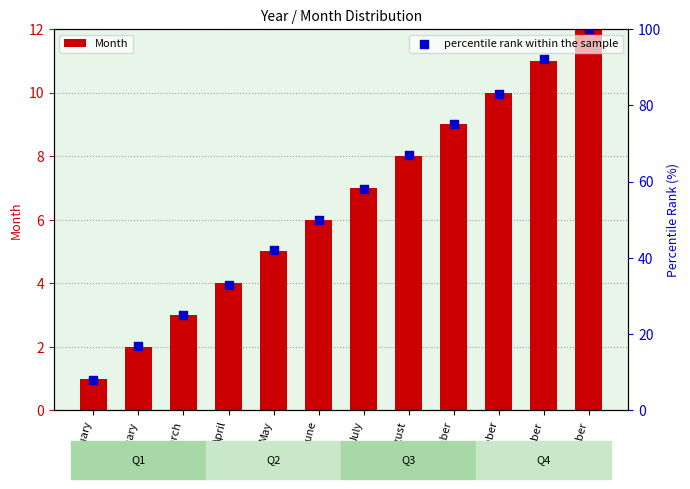

What are all the series names shown in the legend?

Month, percentile rank within the sample